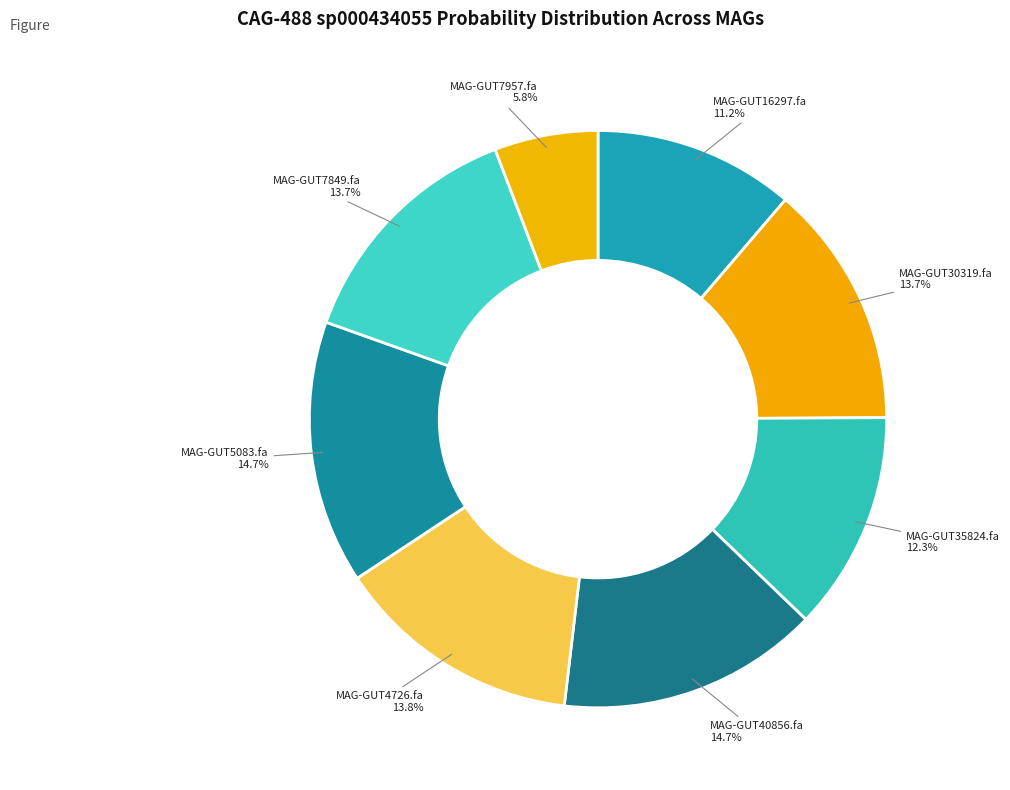

How many slices are in this pie chart?

8